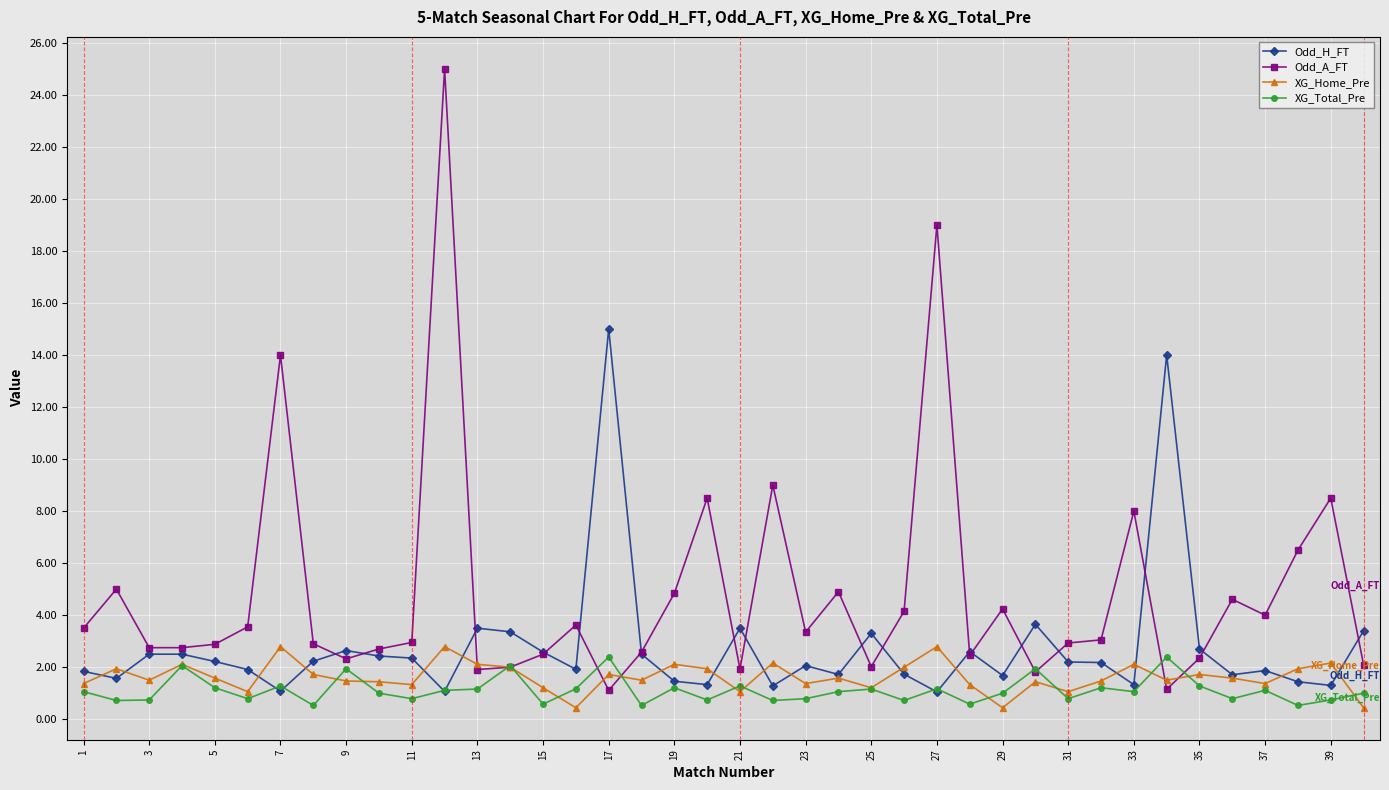

Which series has the largest total across all categories?

Odd_A_FT